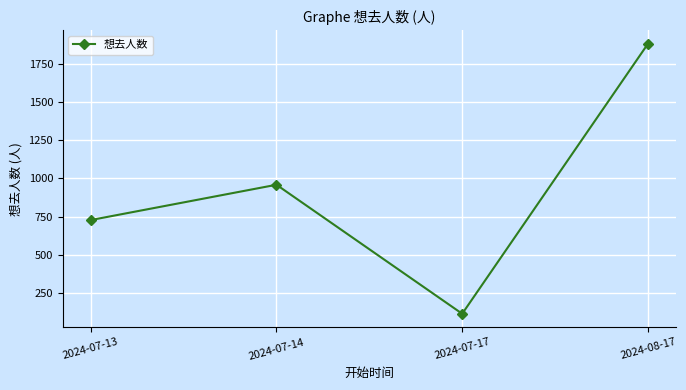

At which label is the value closest to 998?

2024-07-14